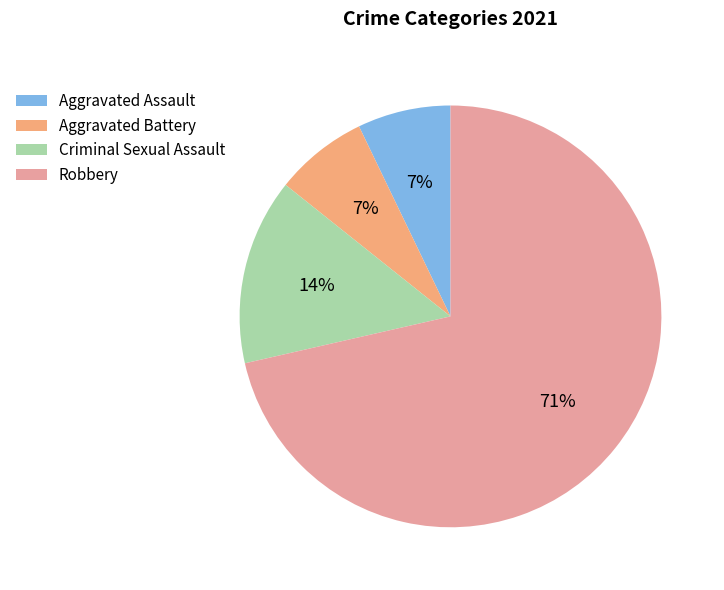

To the nearest percent, what is the average slice percentage?

25%